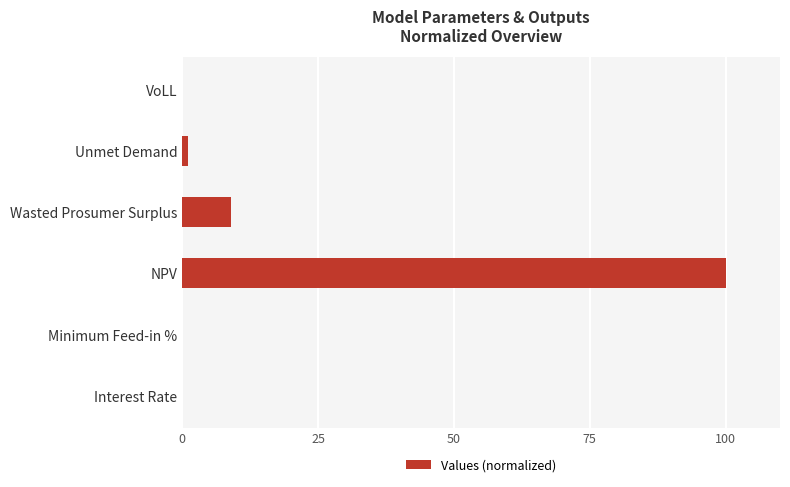

Which label corresponds to the largest value in the chart?

NPV